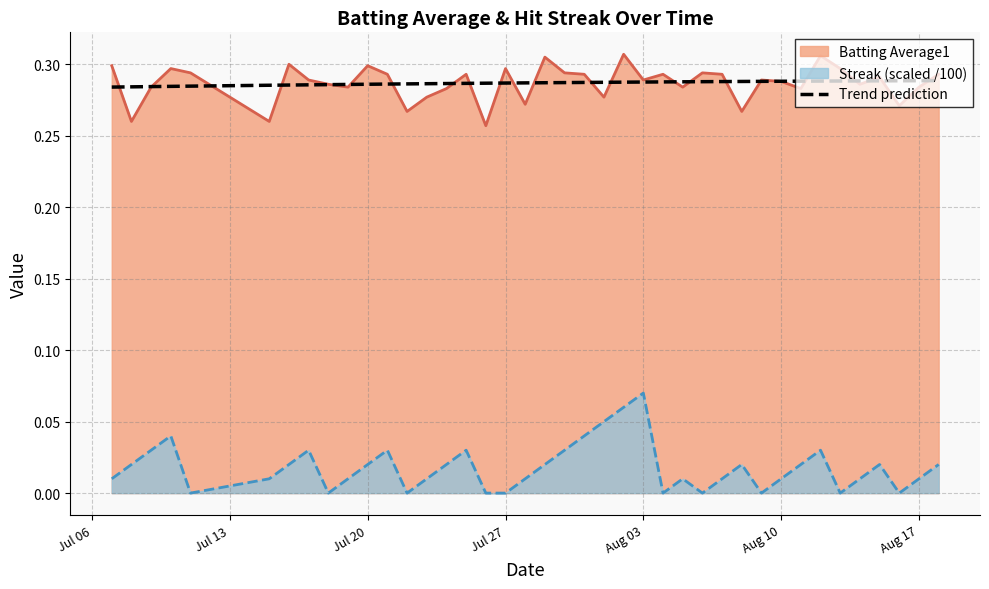

True or false: Batting Average1 and Streak (scaled /100) intersect in this chart.

False